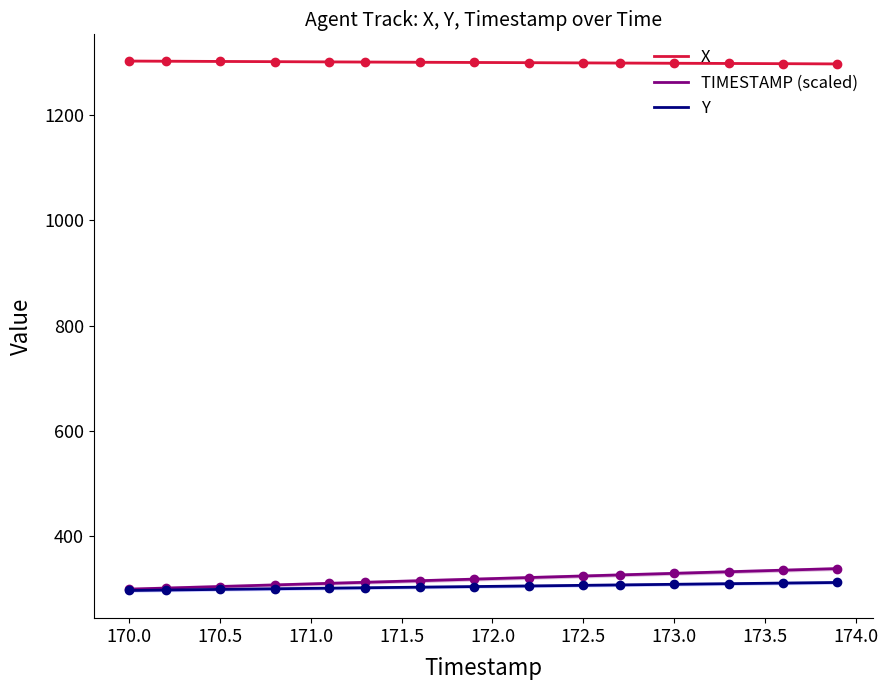

What is the maximum value for X?

1302.5